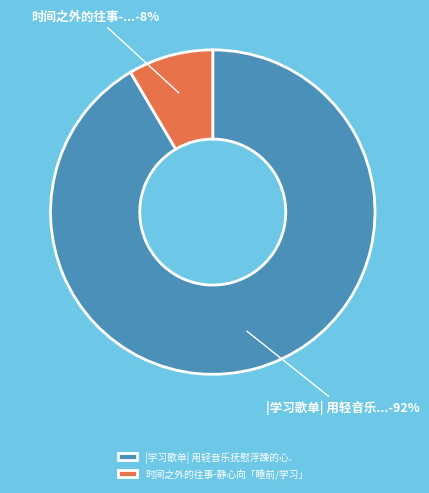

How many segments does this pie chart have?

2